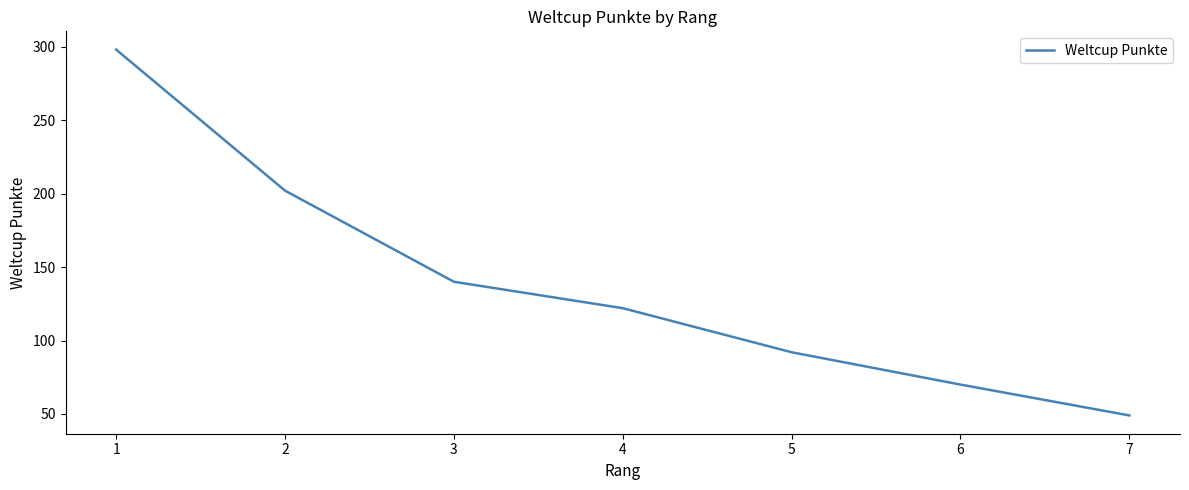

How many categories are shown in the chart?

7